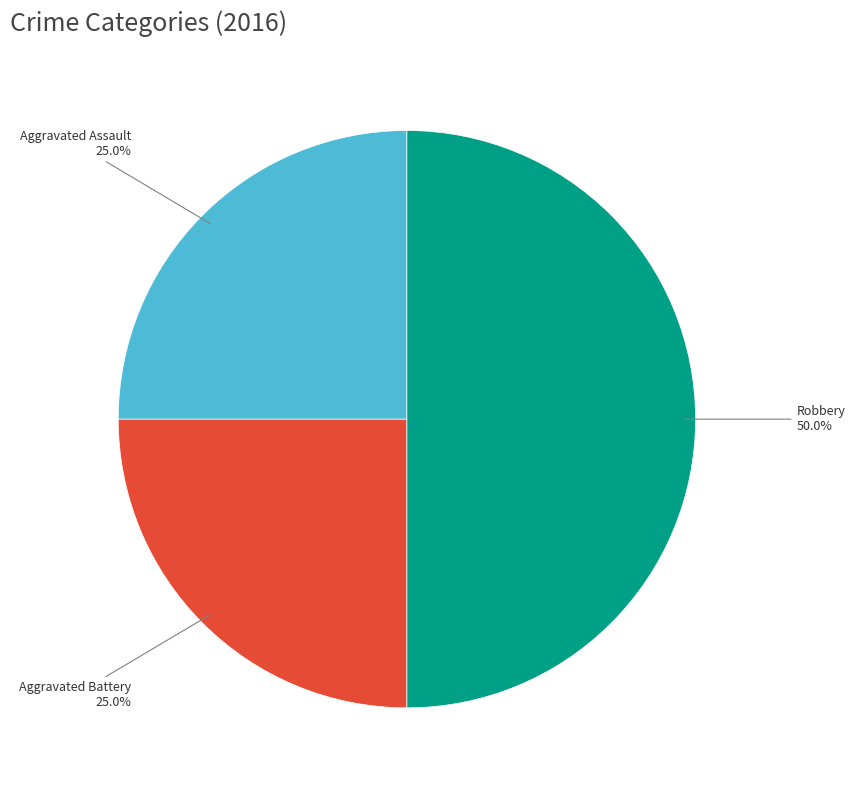

The Aggravated Battery slice represents 25% of the pie. True or false?

True